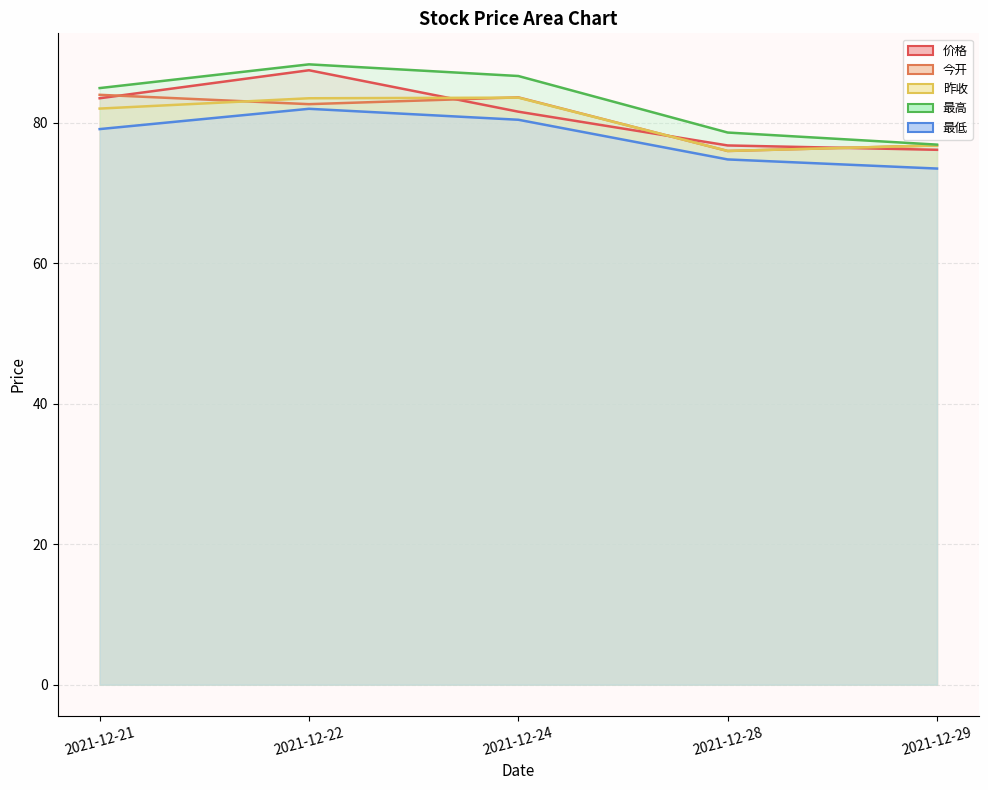

Count the number of data series in this chart.

5